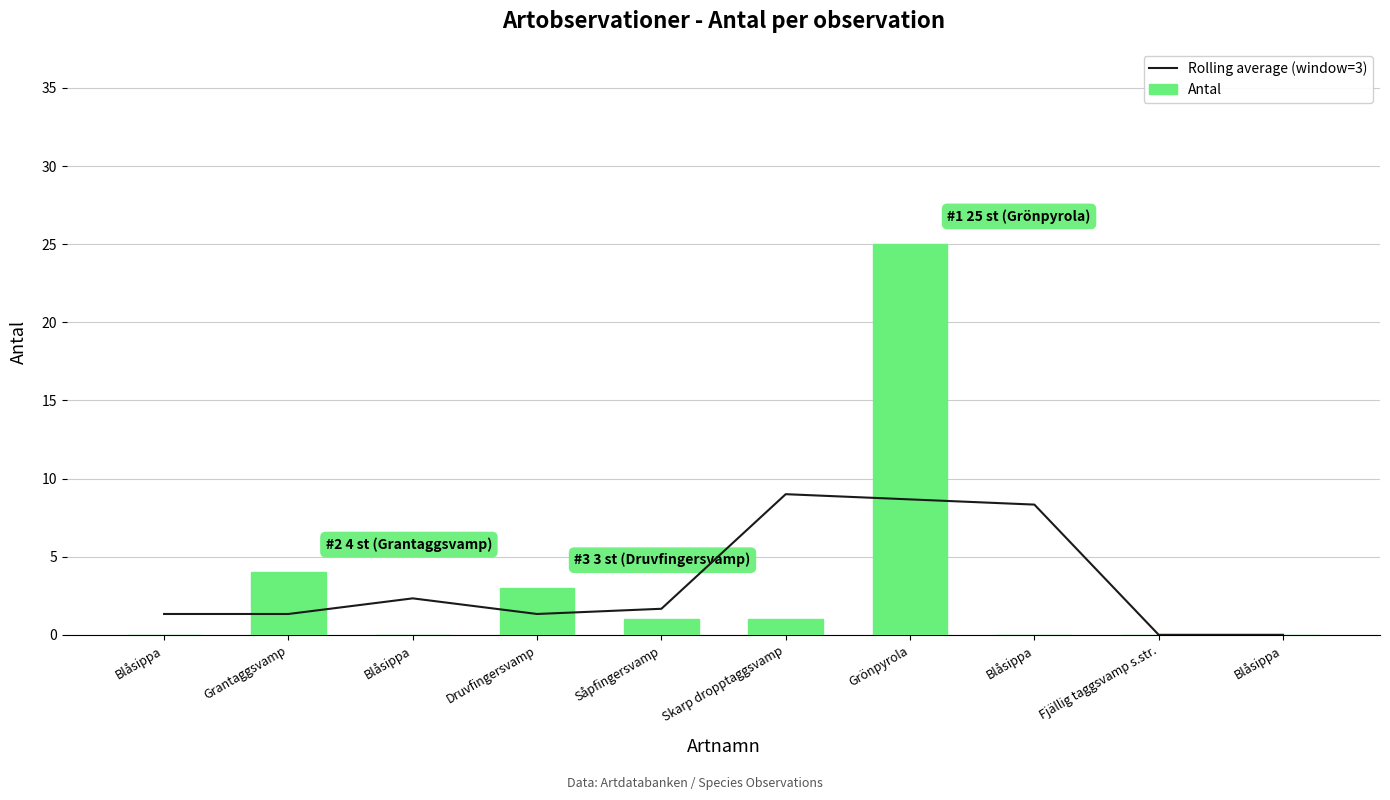

What is the maximum value for Rolling average (window=3)?

9.0